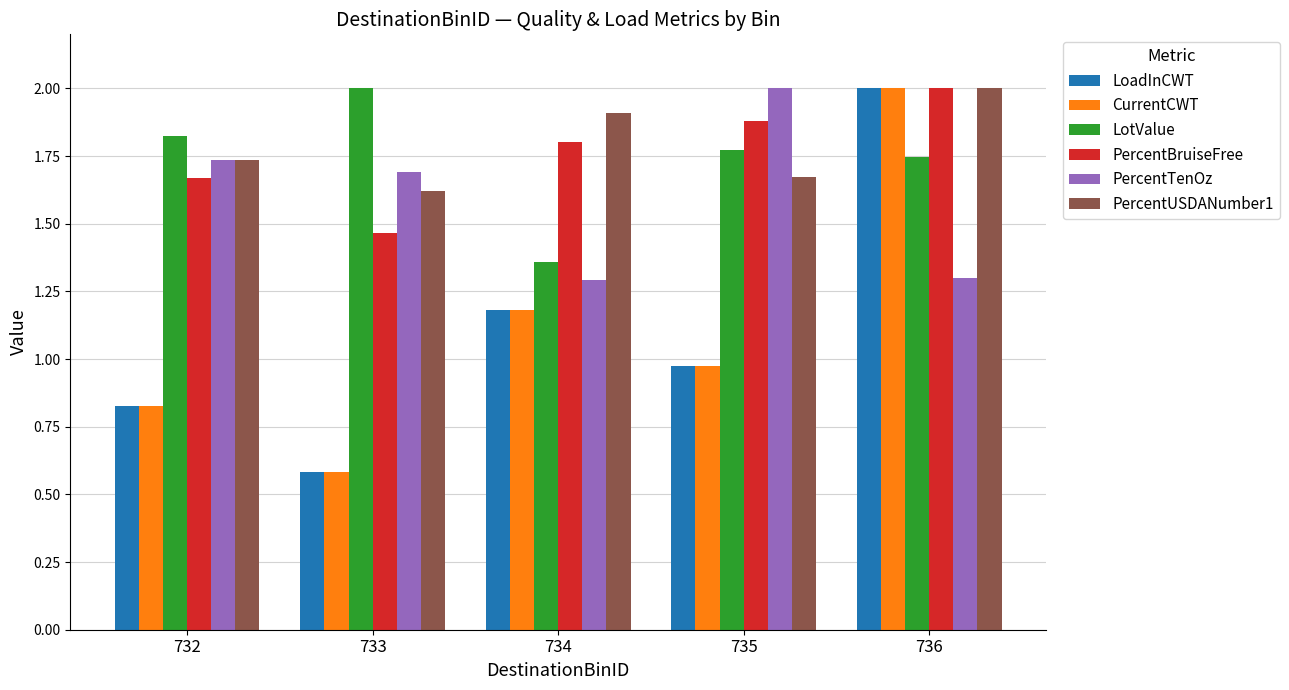

Which series has the largest total across all categories?

PercentUSDANumber1